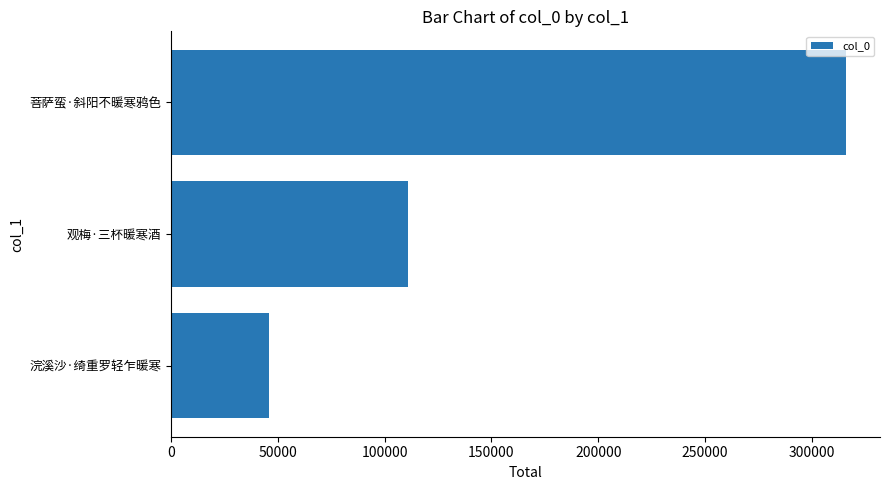

The chart shows a value of 151448 at 观梅·三杯暖寒酒. True or false?

False